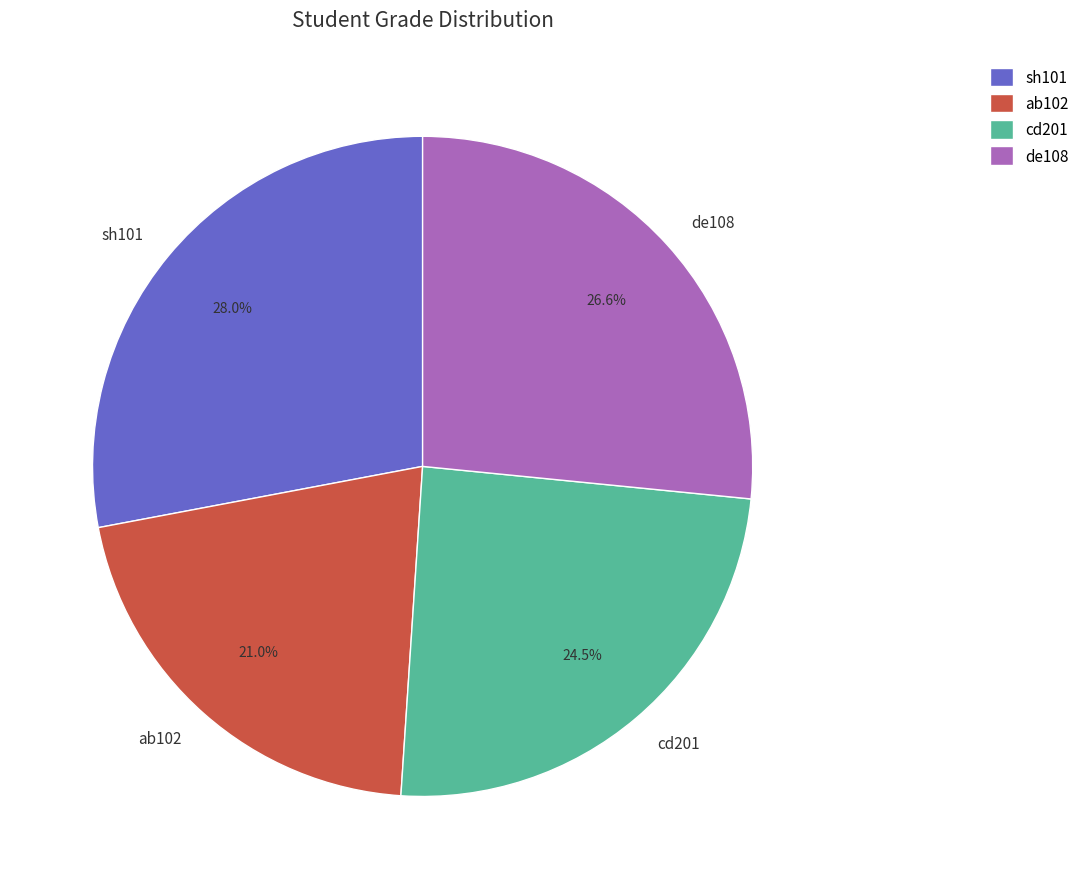

Approximately how many times larger is the value at sh101 compared to ab102?

1.3